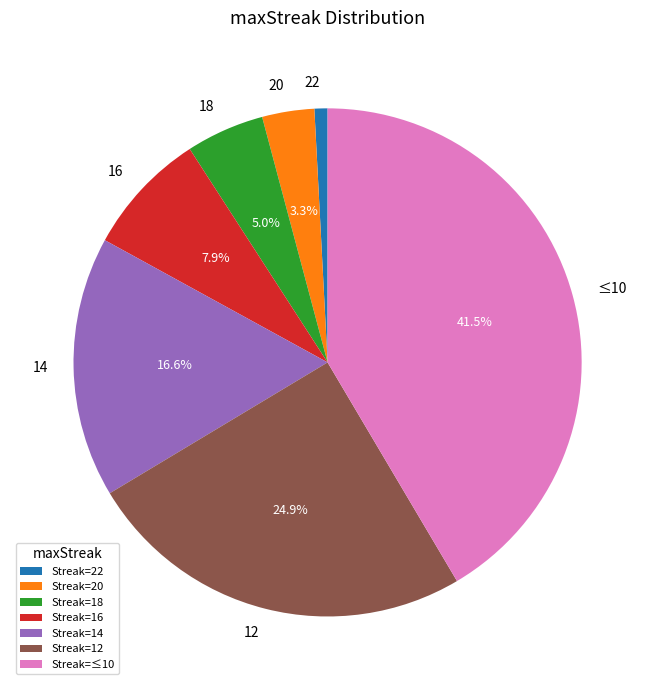

Does 20 account for over 50% of the chart?

No